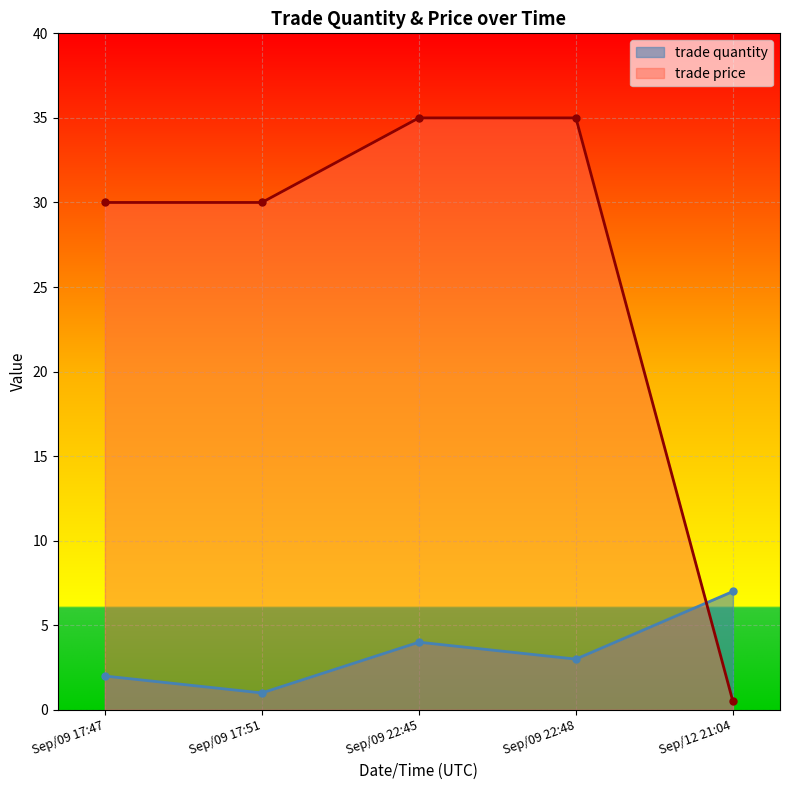

What is the sum of all trade price values?

130.5